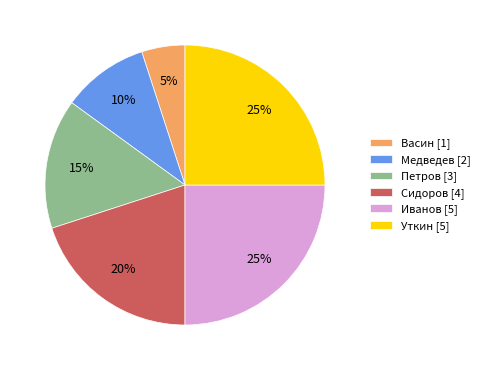

The Медведев slice represents 1% of the pie. True or false?

False